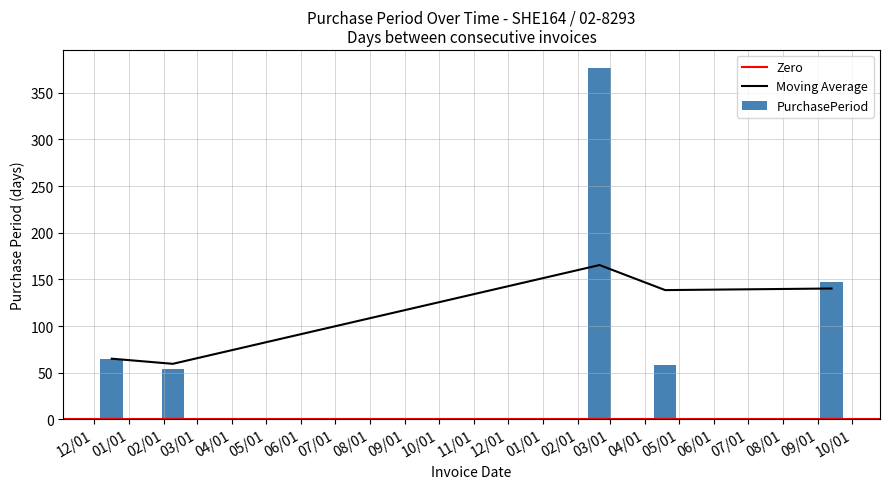

Rank the categories by value from lowest to highest.

2016-02-09, 2017-04-19, 2015-12-17, 2017-09-13, 2017-02-20